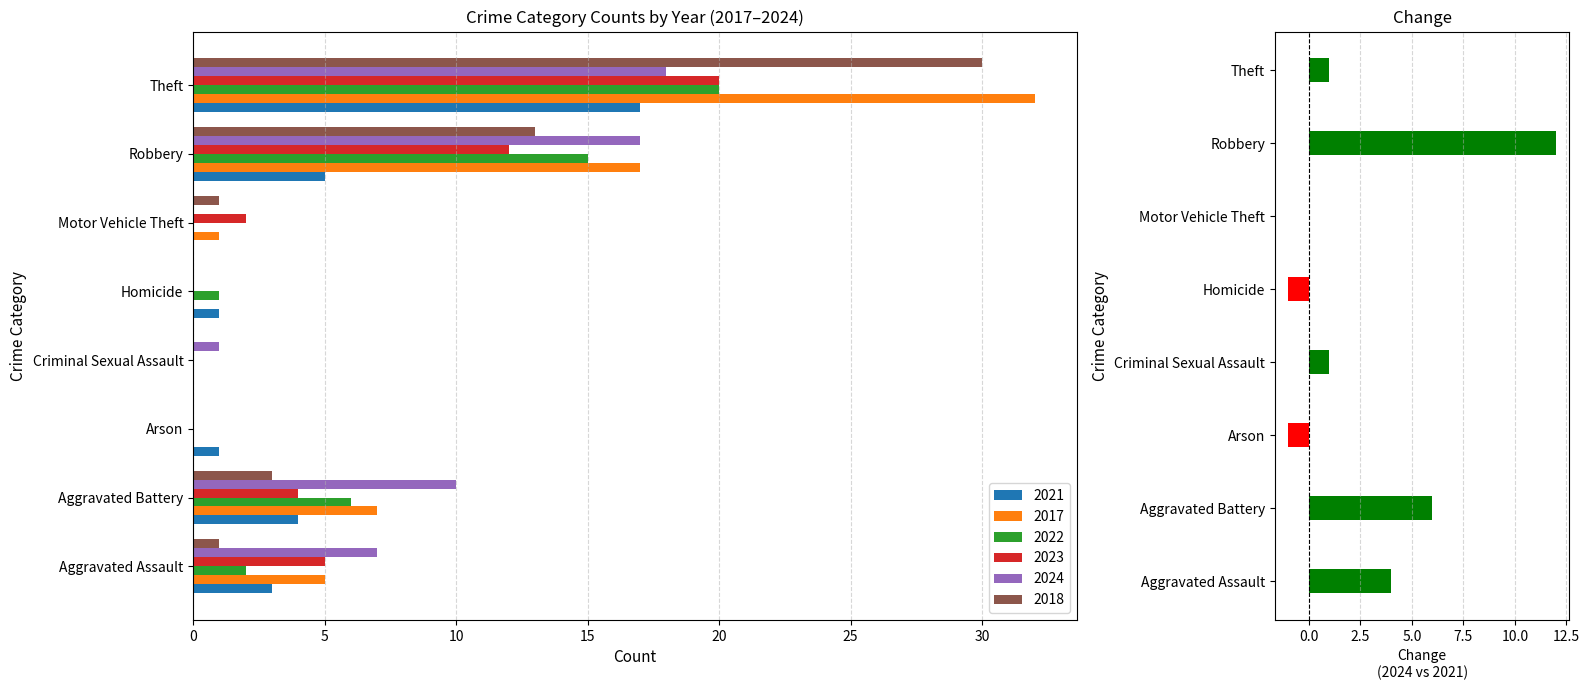

Reading left to right, transcribe all the data shown in this chart.

2021: 3	4	1	0	1	0	5	17
2017: 5	7	0	0	0	1	17	32
2022: 2	6	0	0	1	0	15	20
2023: 5	4	0	0	0	2	12	20
2024: 7	10	0	1	0	0	17	18
2018: 1	3	0	0	0	1	13	30